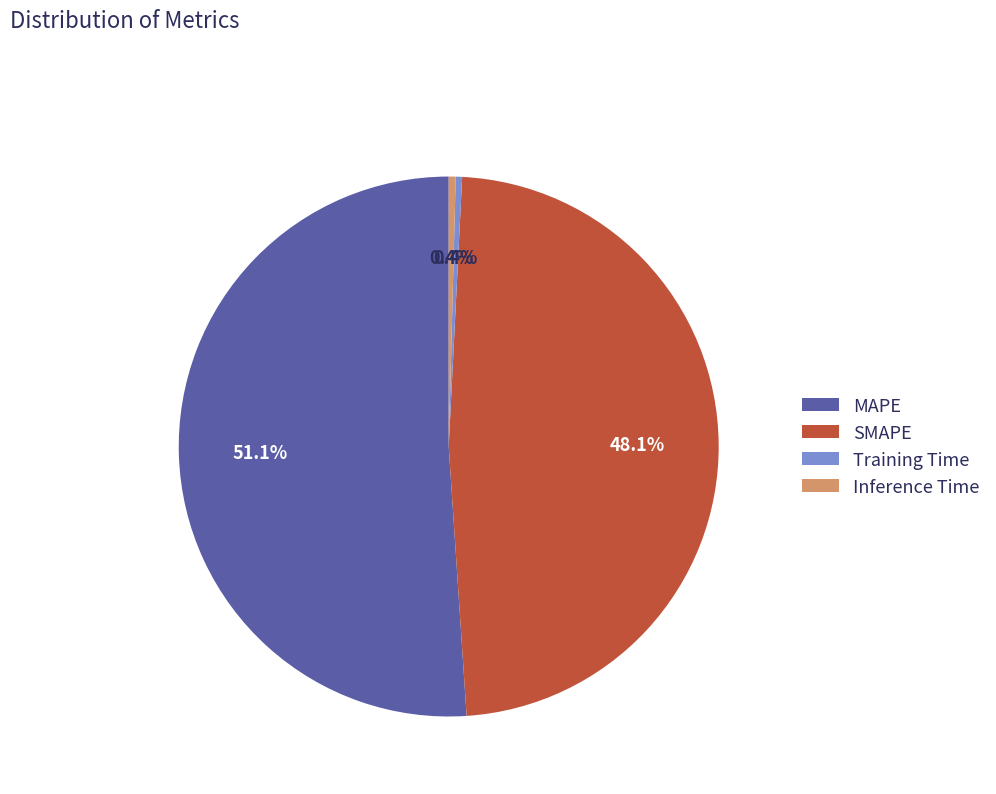

Is there any slice that represents more than half of the pie?

Yes